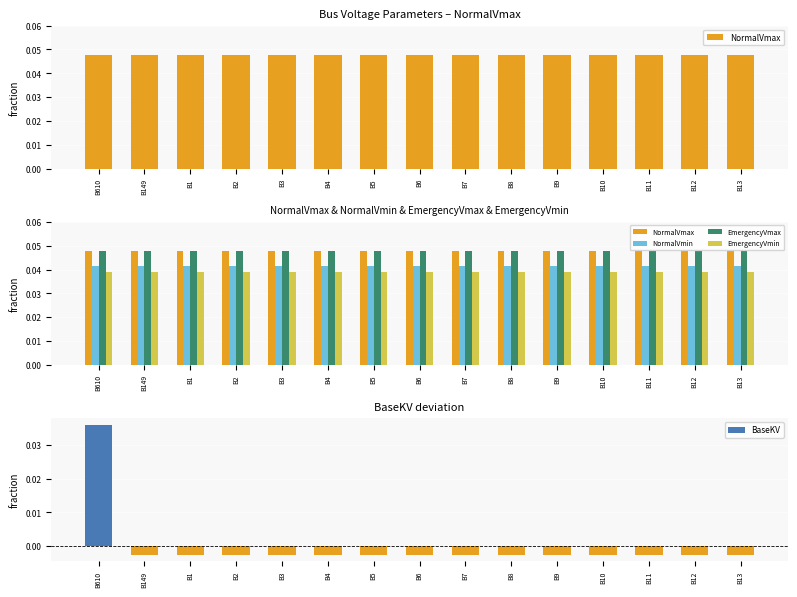

Which series has the widest spread of values?

BaseKV